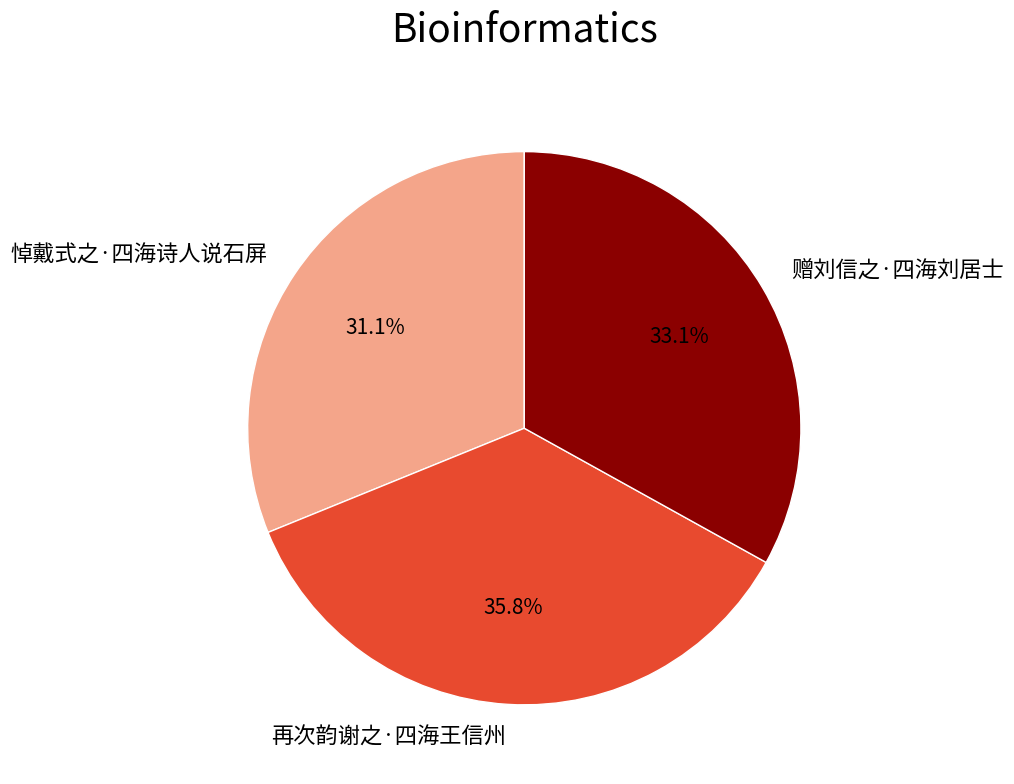

What percentage is the 赠刘信之·四海刘居士 slice, to the nearest percent?

33%